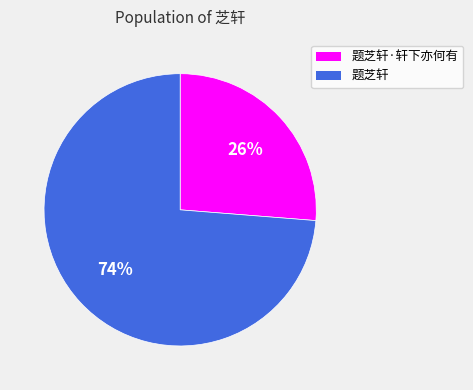

How many slices are in this pie chart?

2